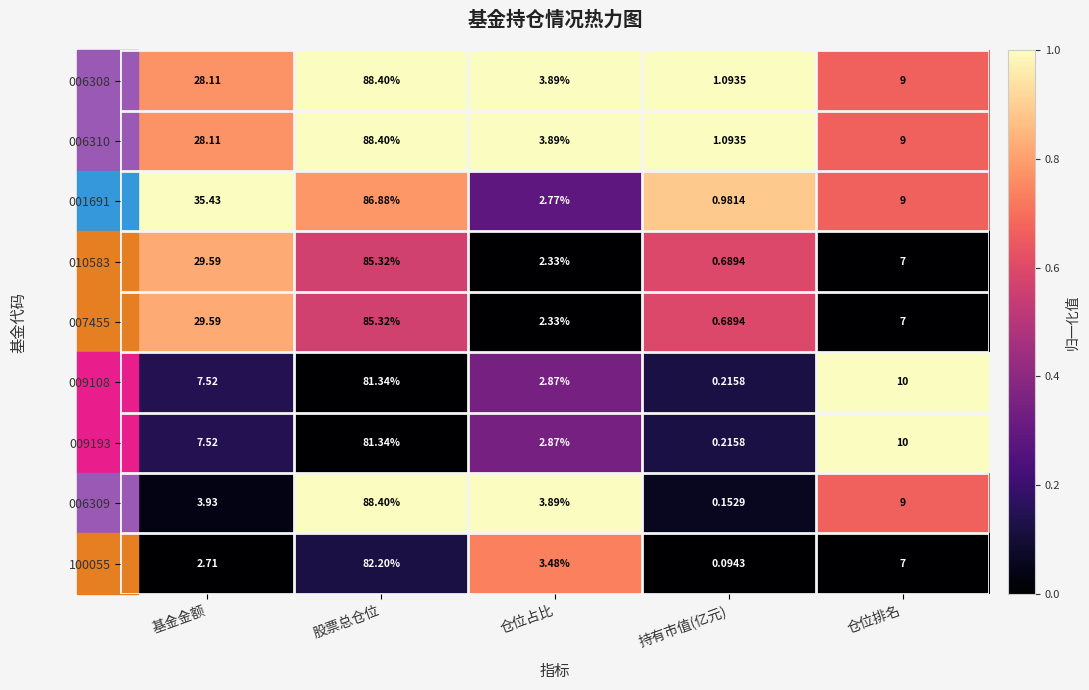

Where is 009193 nearest to the value 40?

仓位排名